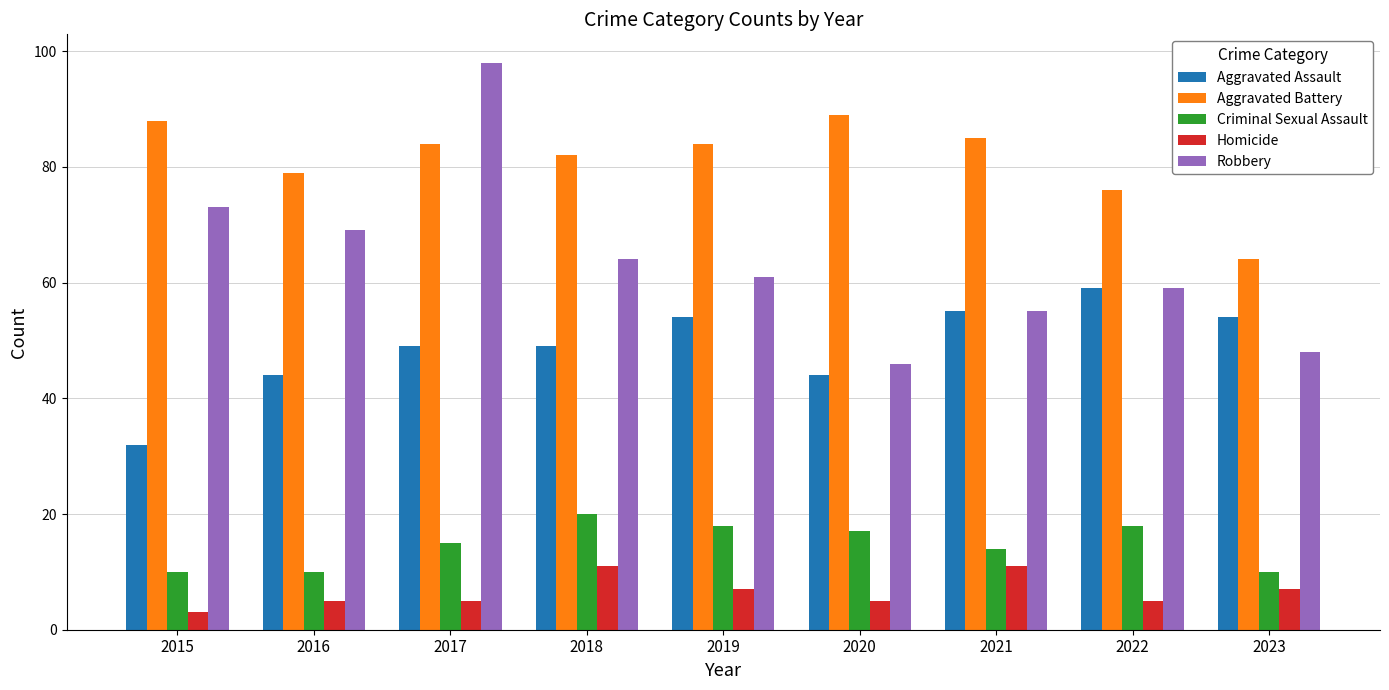

What is the average value of the Criminal Sexual Assault series?

15